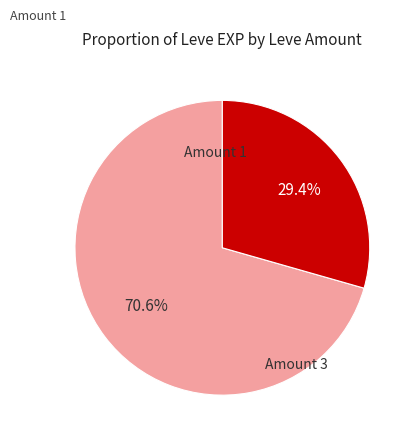

How many slices are in this pie chart?

2